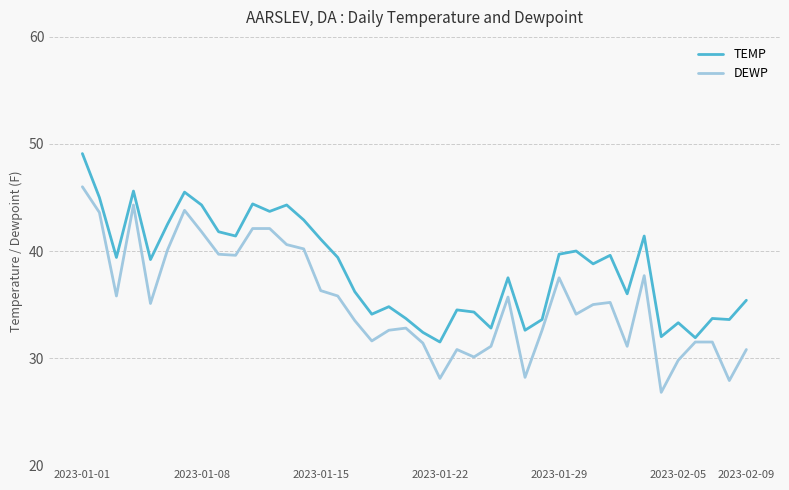

What is the highest value of the TEMP series?

49.1